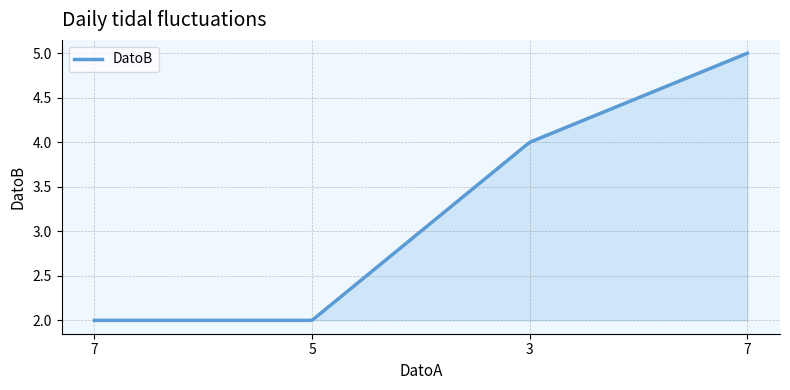

How many lines are shown in the chart?

1